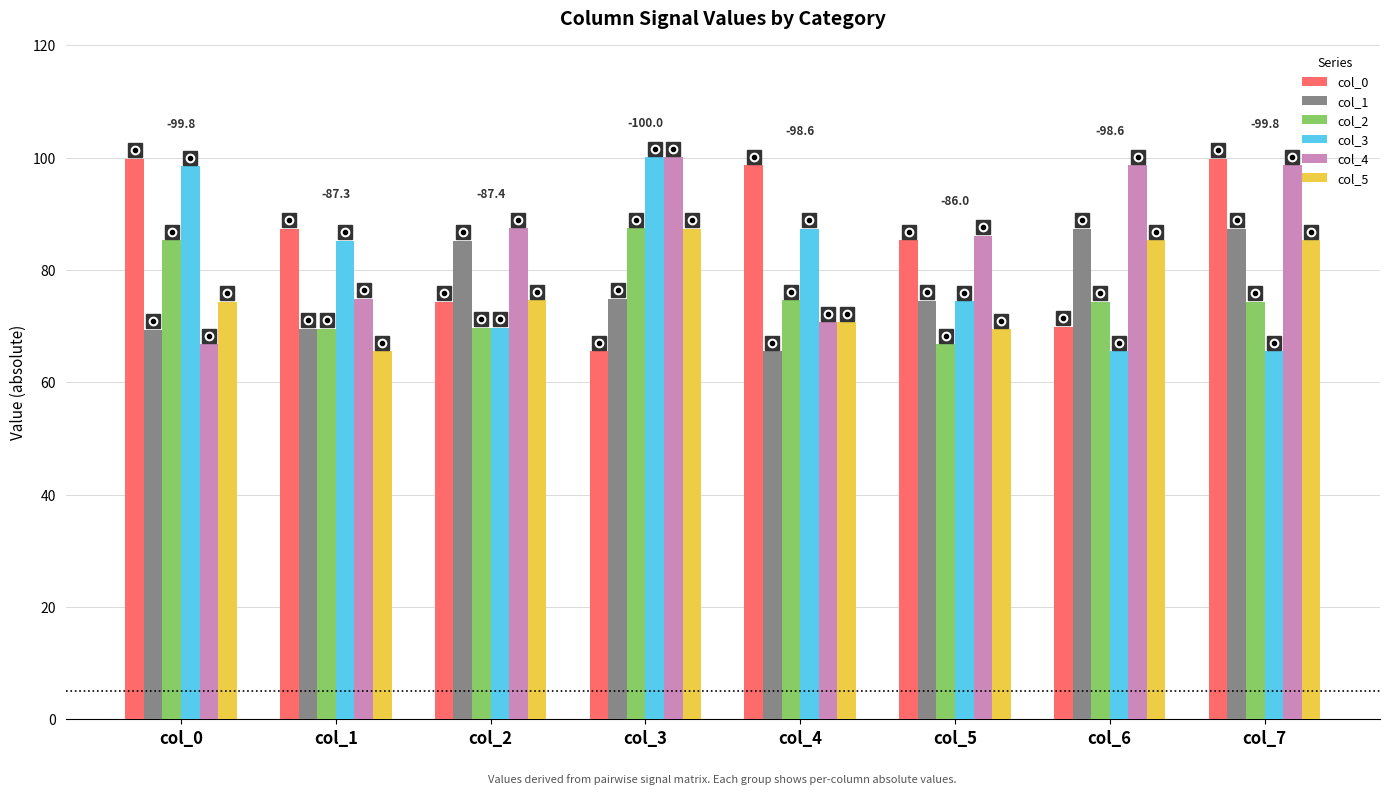

How many data points in col_3 are less than 85?

4